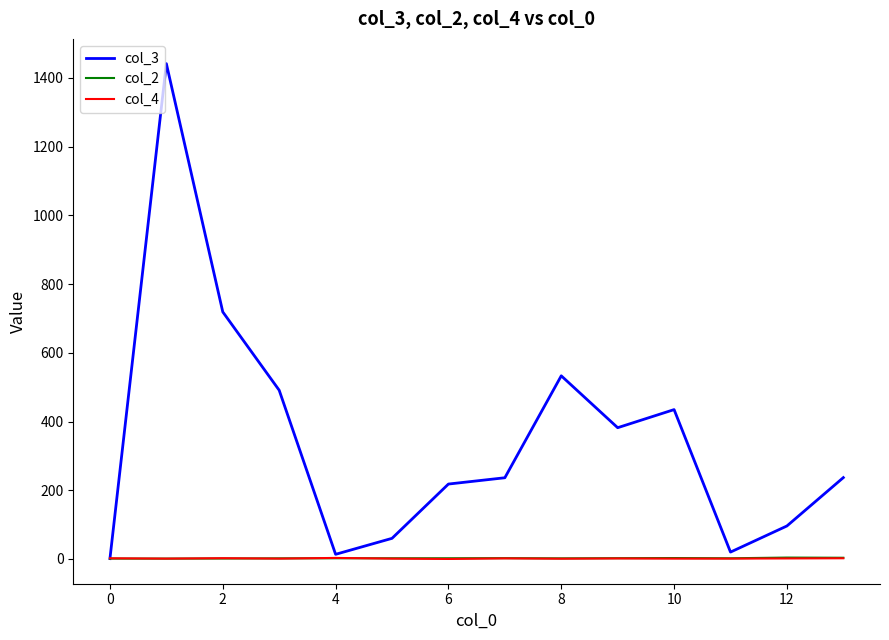

In col_3, how many points are higher than both neighbors (excluding endpoints)?

3